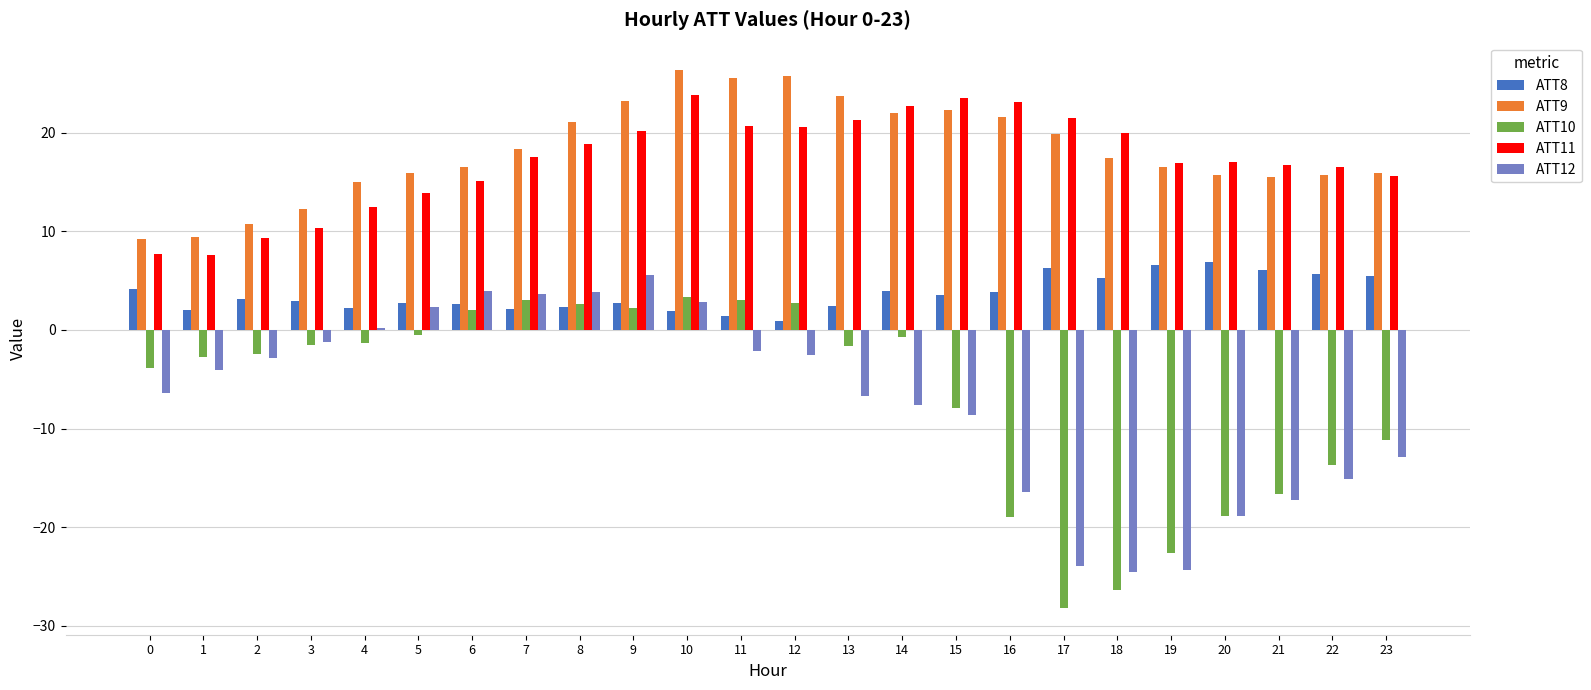

True or false: ATT8 has a value of 4.3 at 13.

False